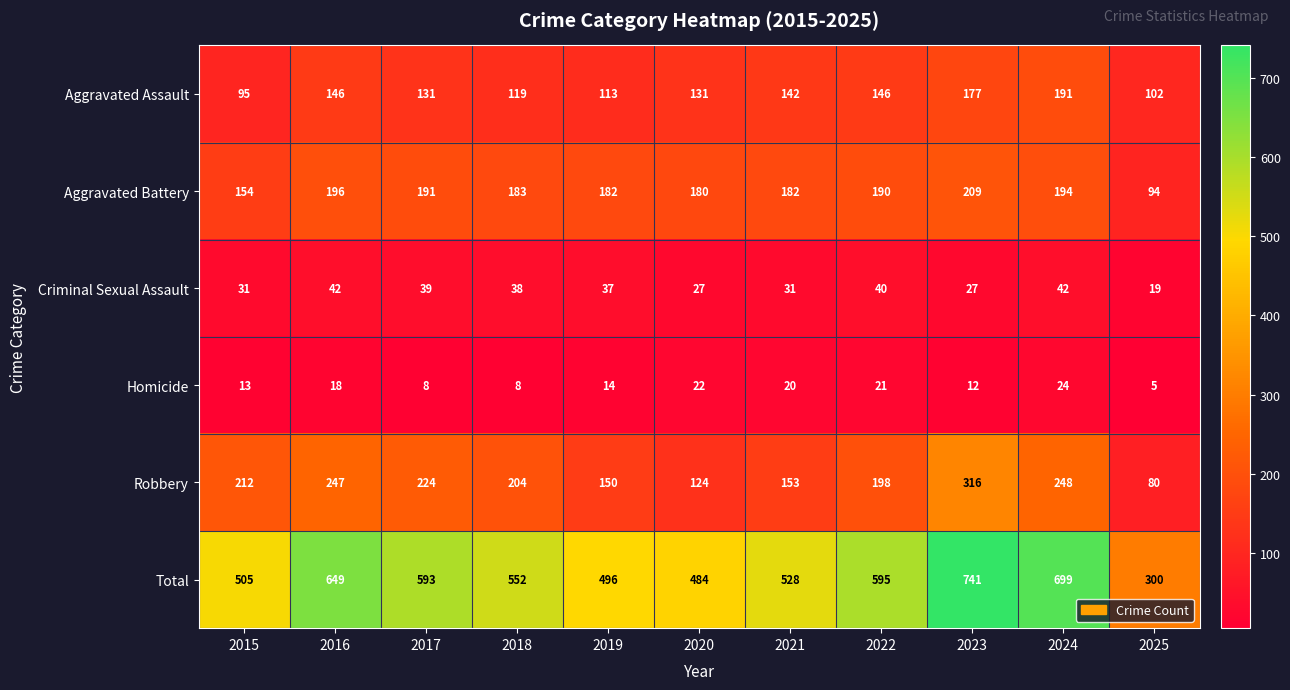

What is the sum of all Aggravated Assault values?

1493